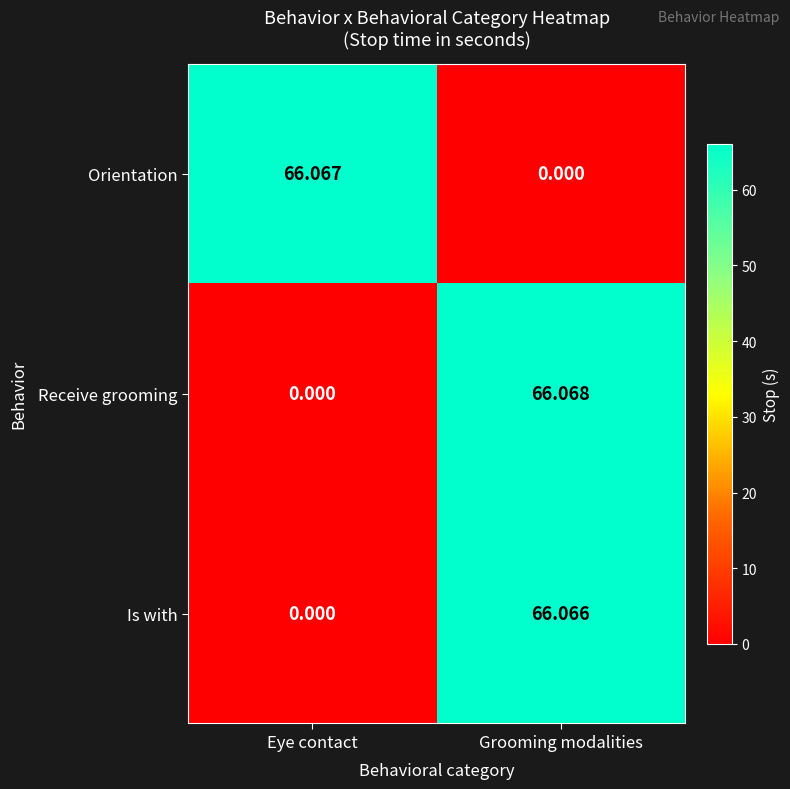

At which category is the sum across all series the highest?

Grooming modalities